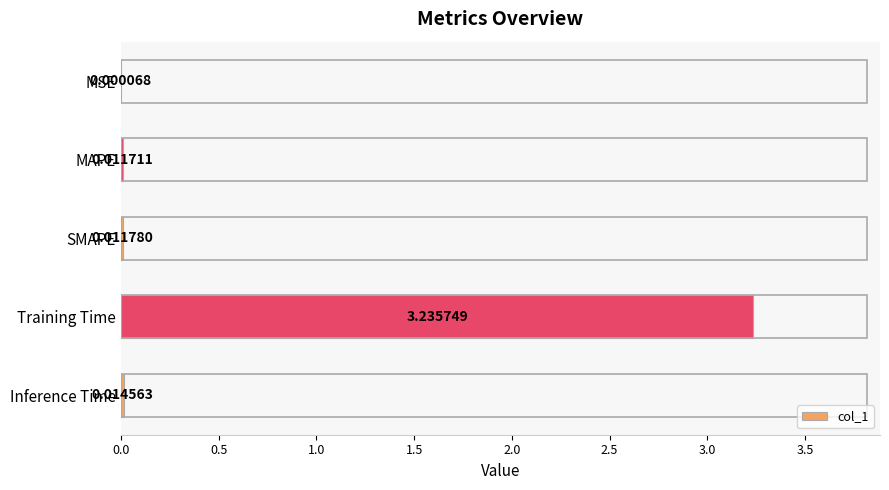

Where is the data nearest to the value 1?

Inference Time